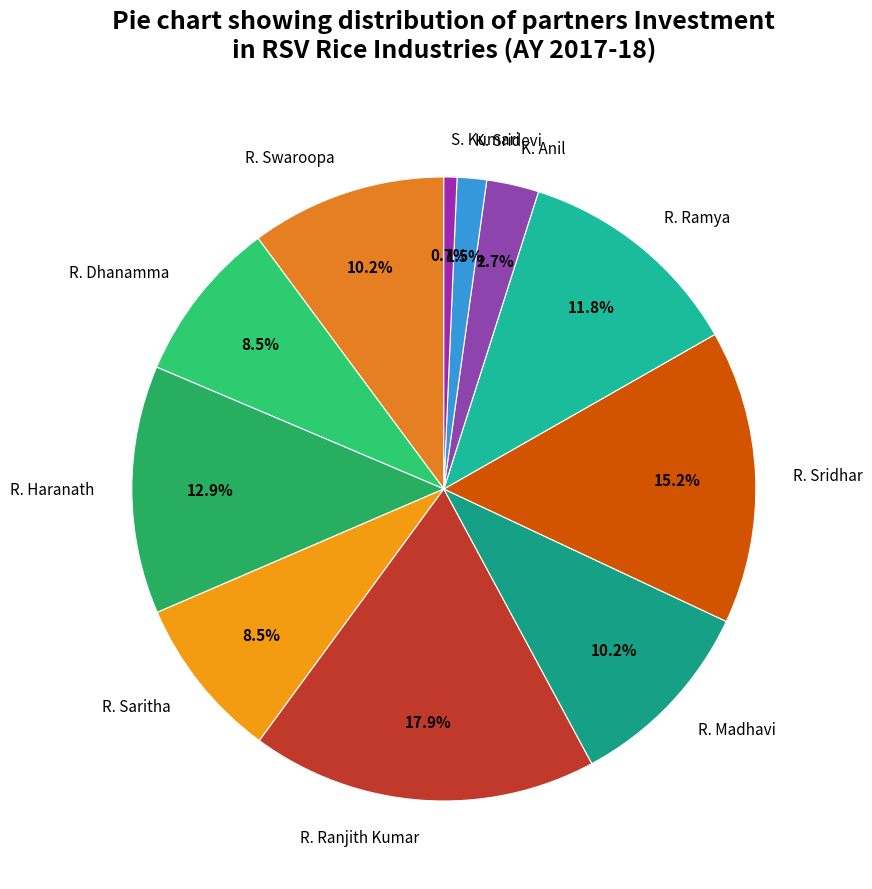

Does any single category account for the majority?

No